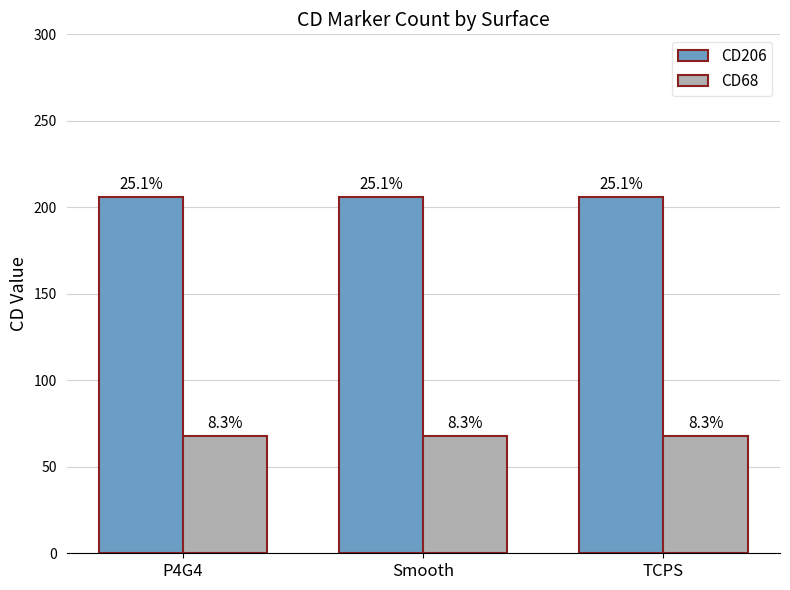

Does the chart contain stacked bars?

No